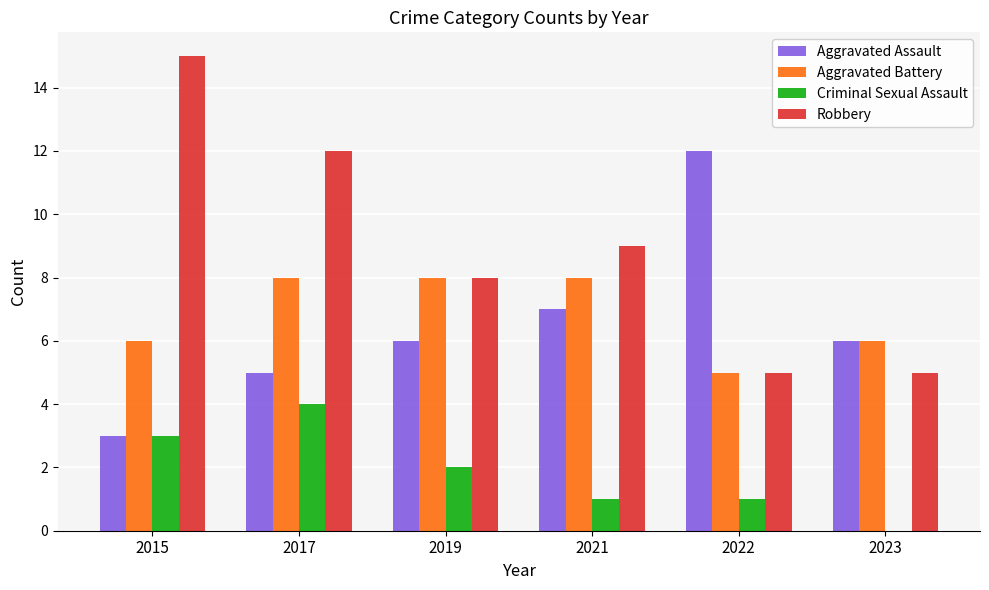

Which category has the highest value in the Aggravated Assault series?

2022